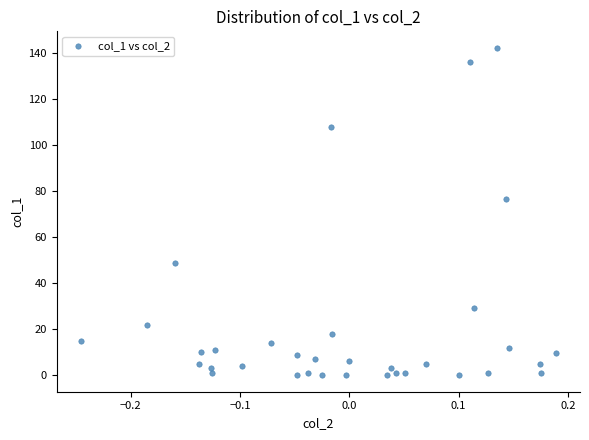

What is the range of Y values (max minus min)?

142.4